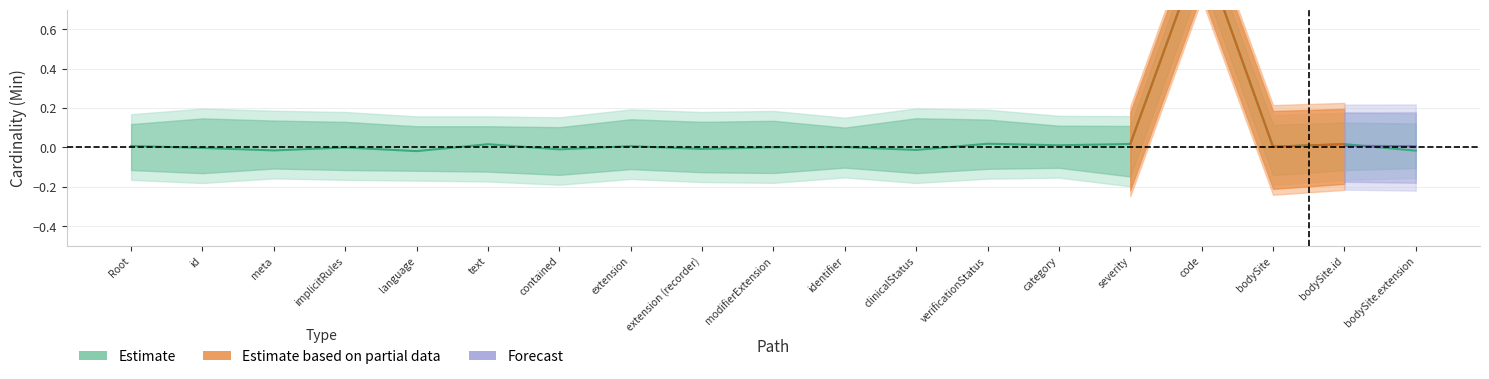

Between bodySite.id and modifierExtension, which is larger?

bodySite.id